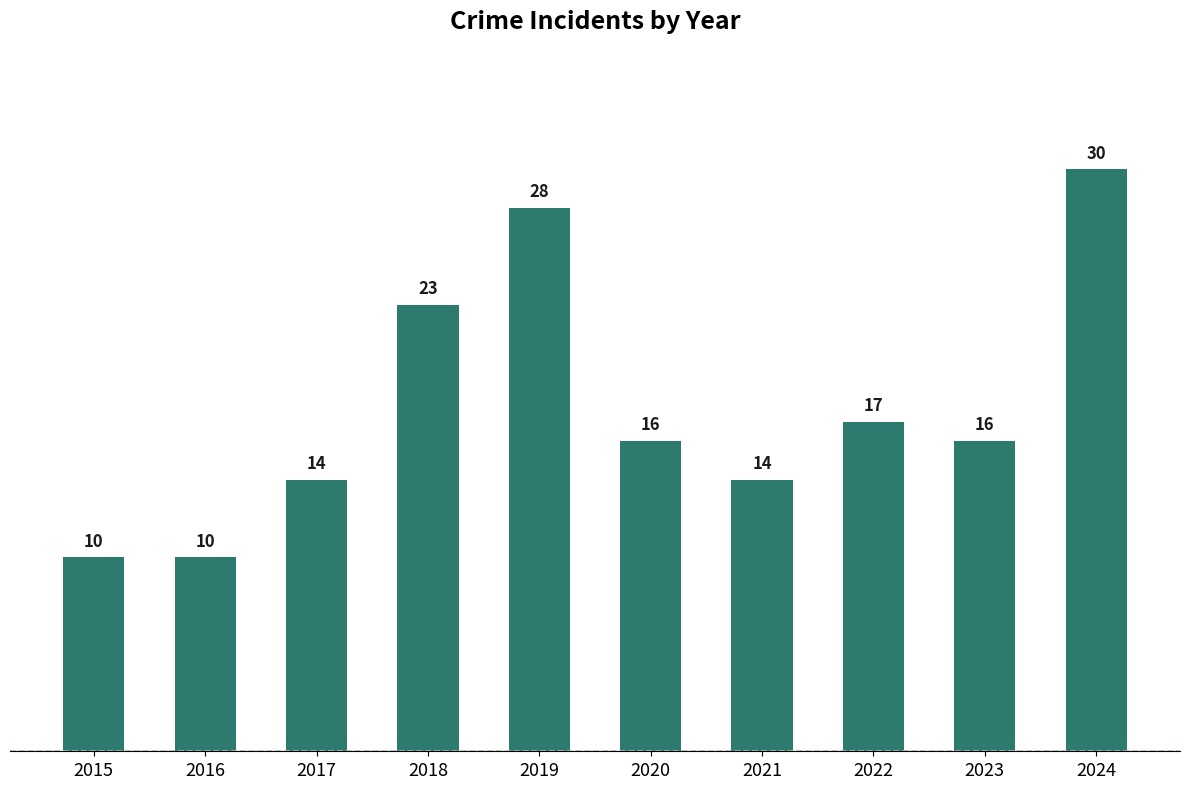

What is the change in value from 2015 to 2023?

+6